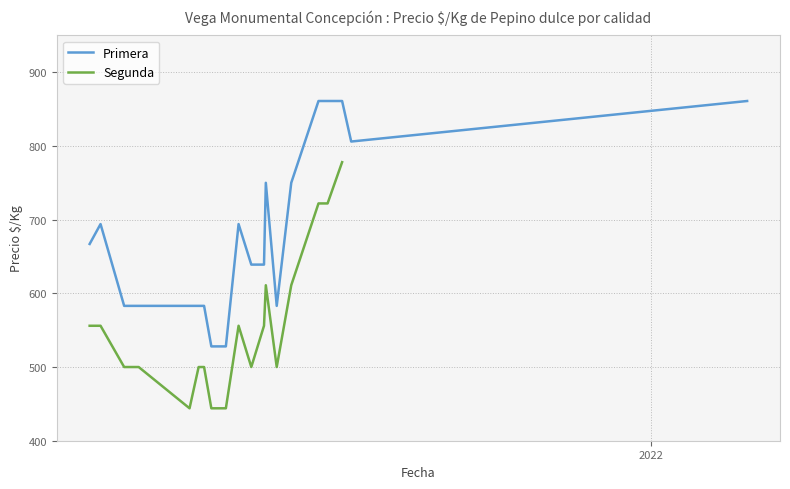

How many lines are shown in the chart?

2